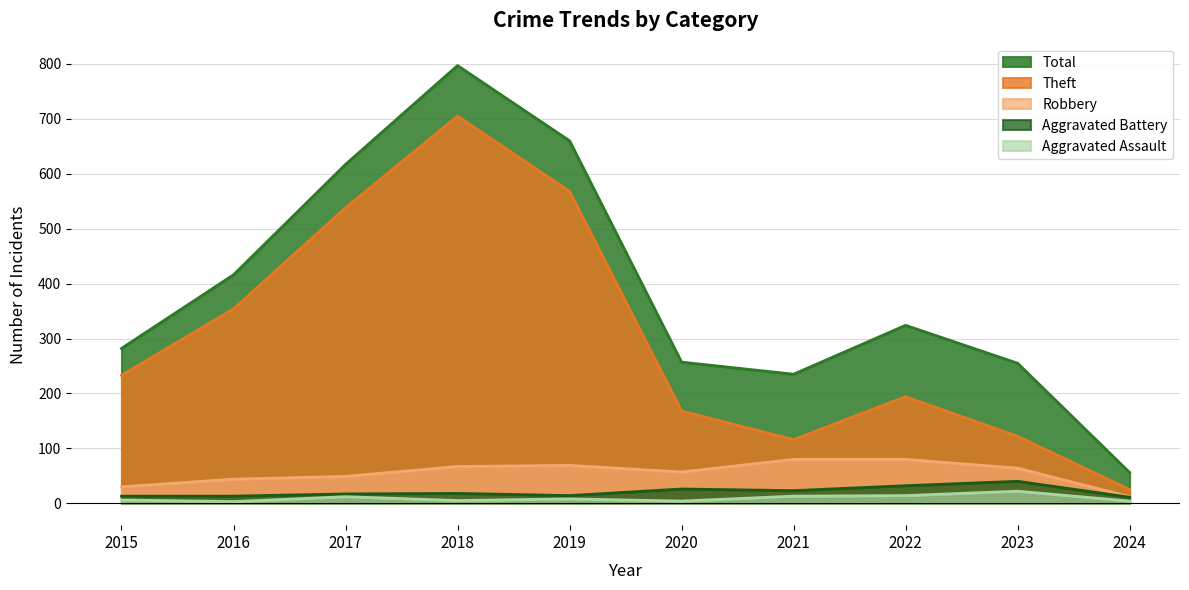

True or false: Robbery has more than 1 points higher than both neighbors.

False